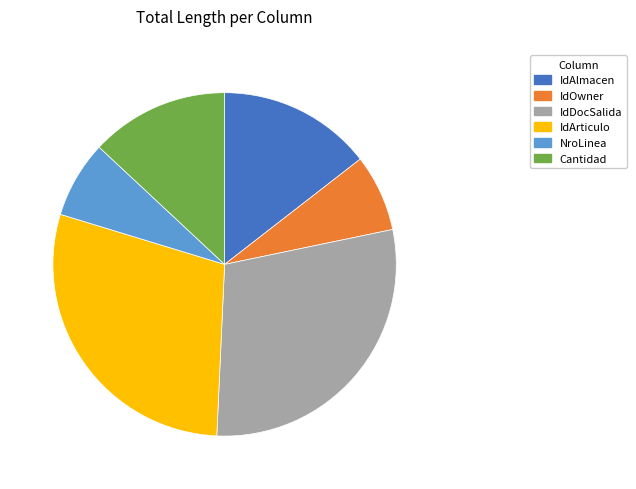

What is the ratio of the value at IdDocSalida to the value at Cantidad?

2.2